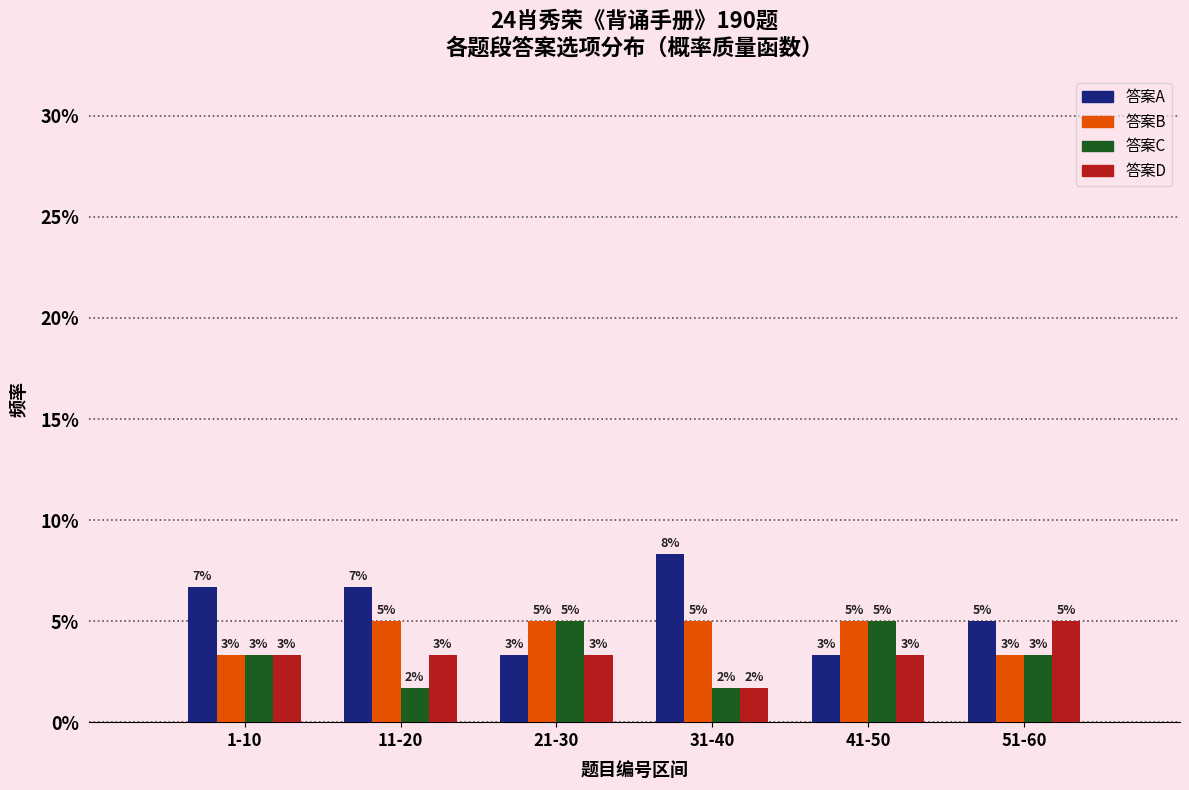

What are all the series names shown in the legend?

答案A, 答案B, 答案C, 答案D